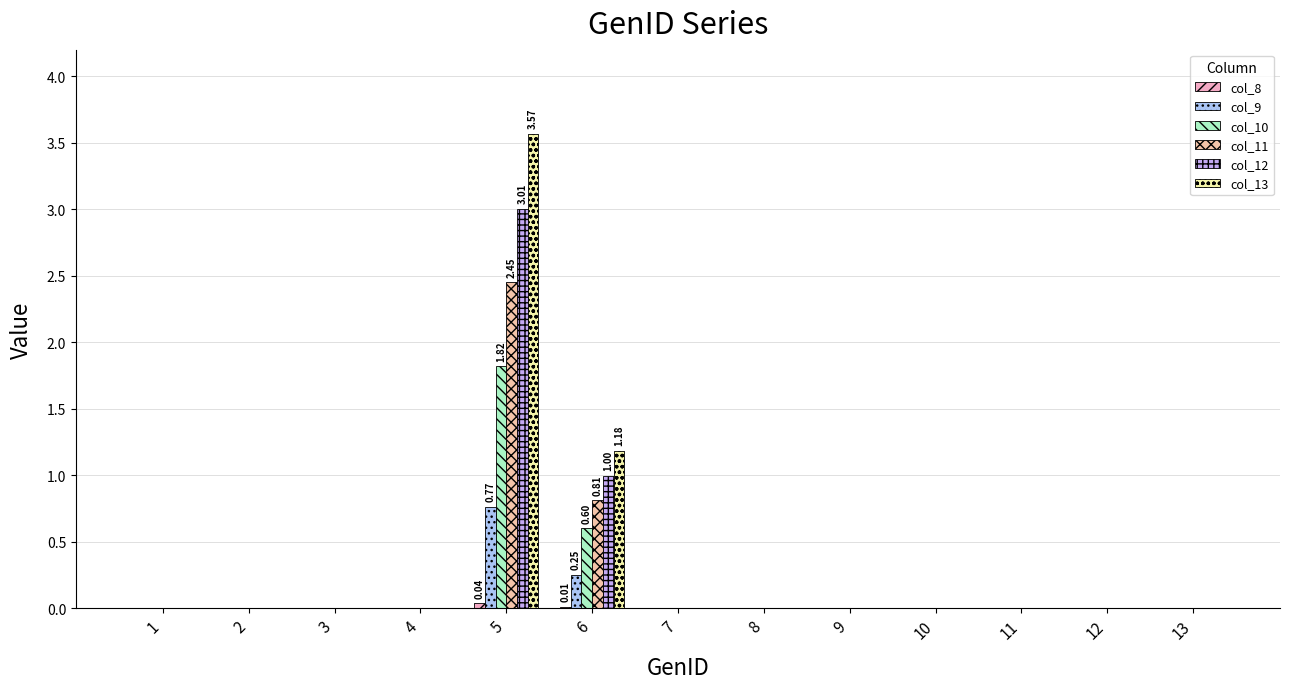

True or false: col_10 has a value of 0.0 at 1.

True